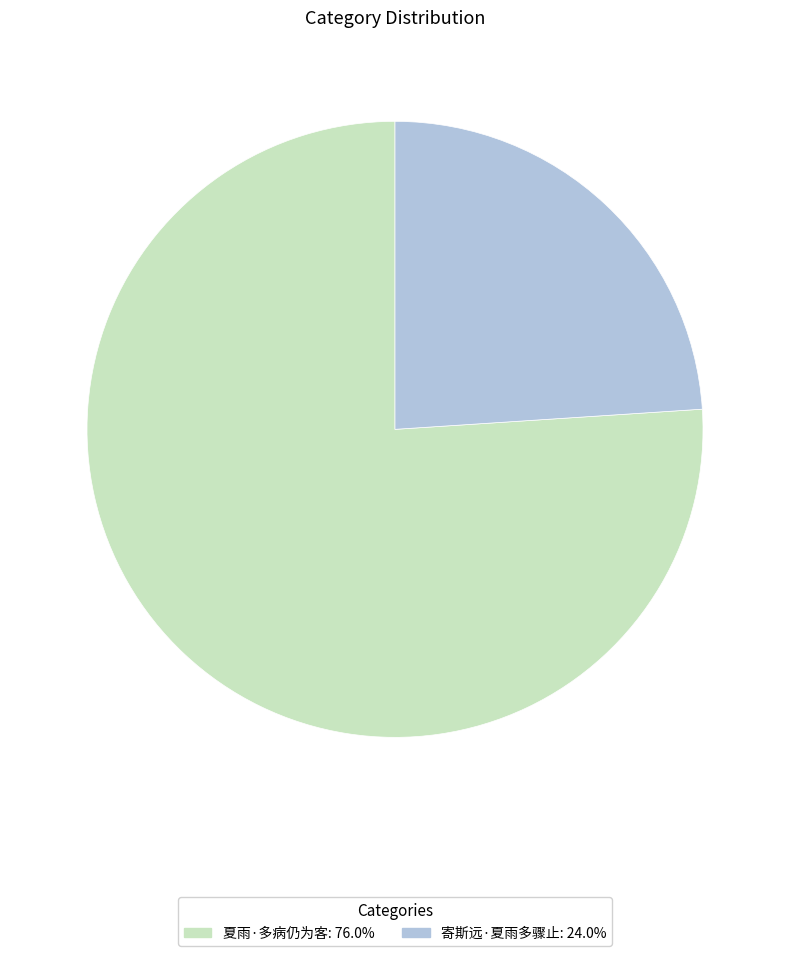

Rank the categories by value from highest to lowest.

夏雨·多病仍为客, 寄斯远·夏雨多骤止